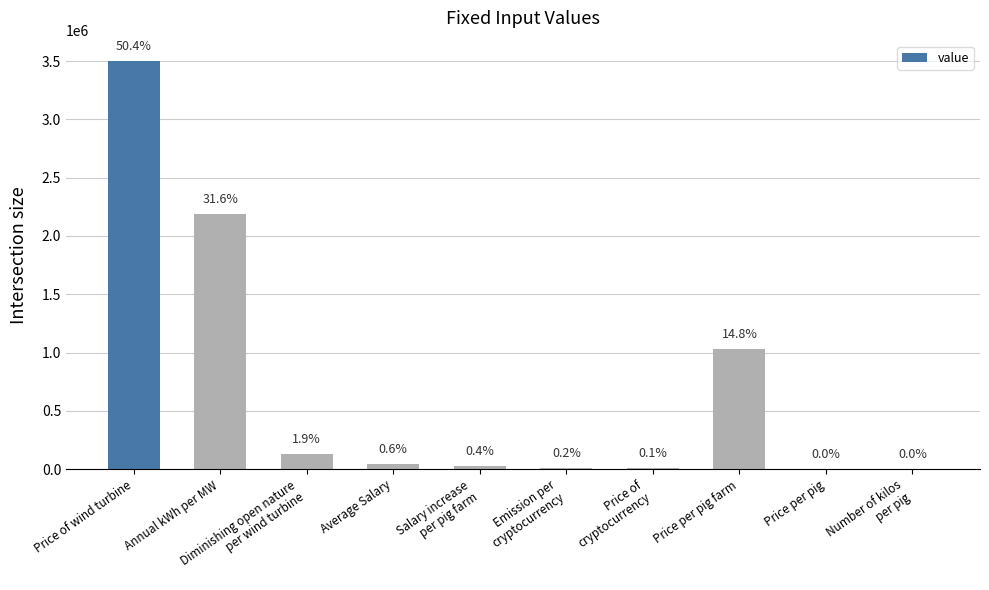

What position from the right is Average Salary?

7